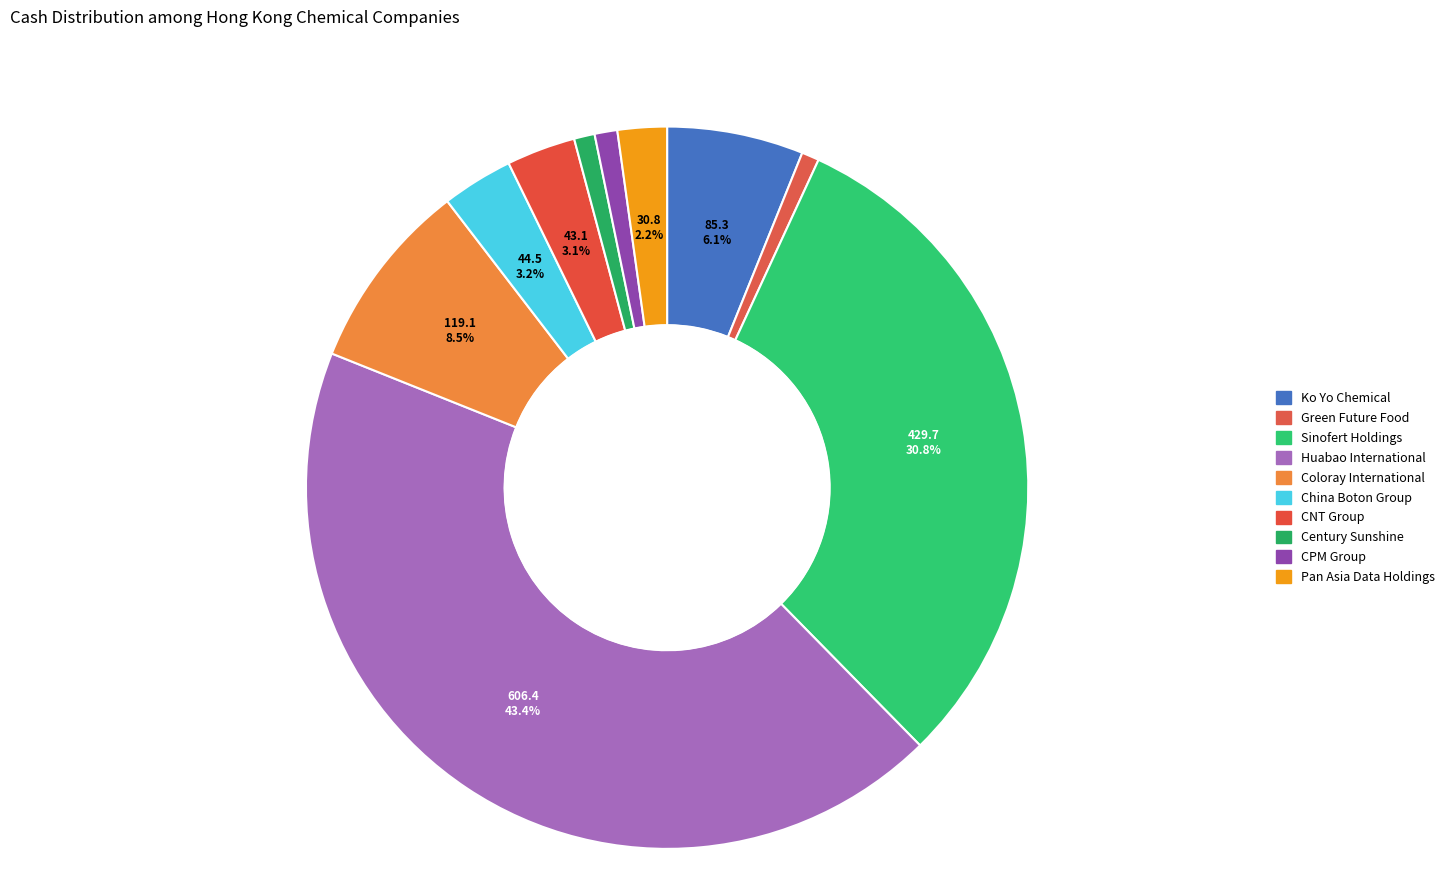

To the nearest percent, what is the average slice percentage?

10%